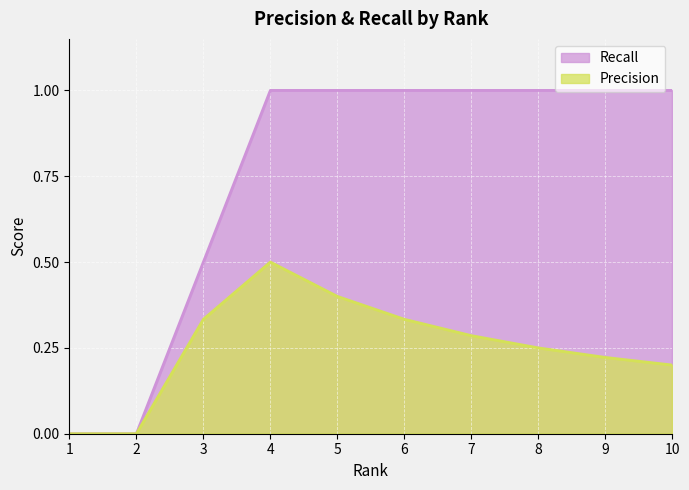

Between 2 and 8, which is larger?

8